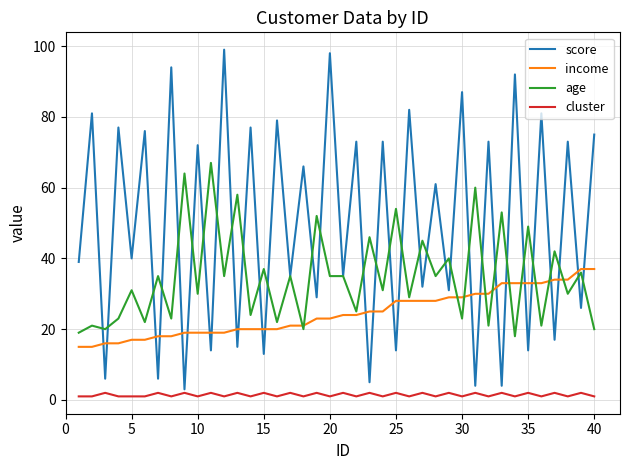

True or false: income and score cross at least once.

True